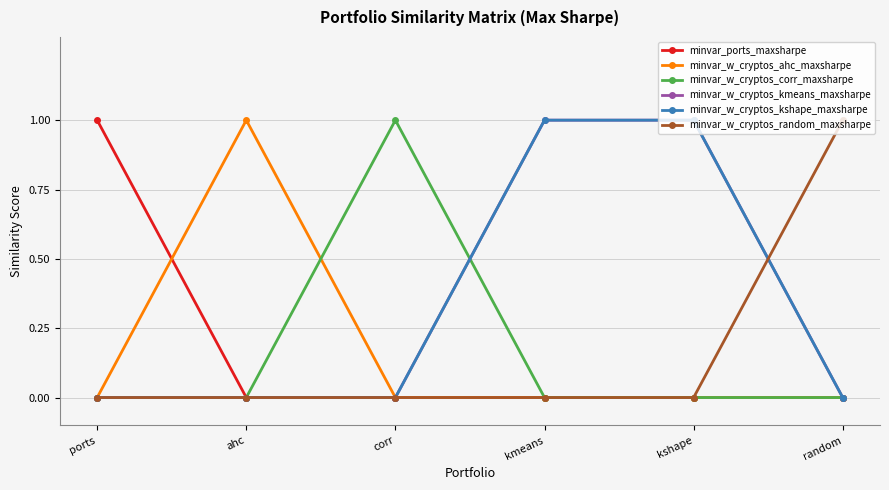

What is the total value across all series at ahc?

1